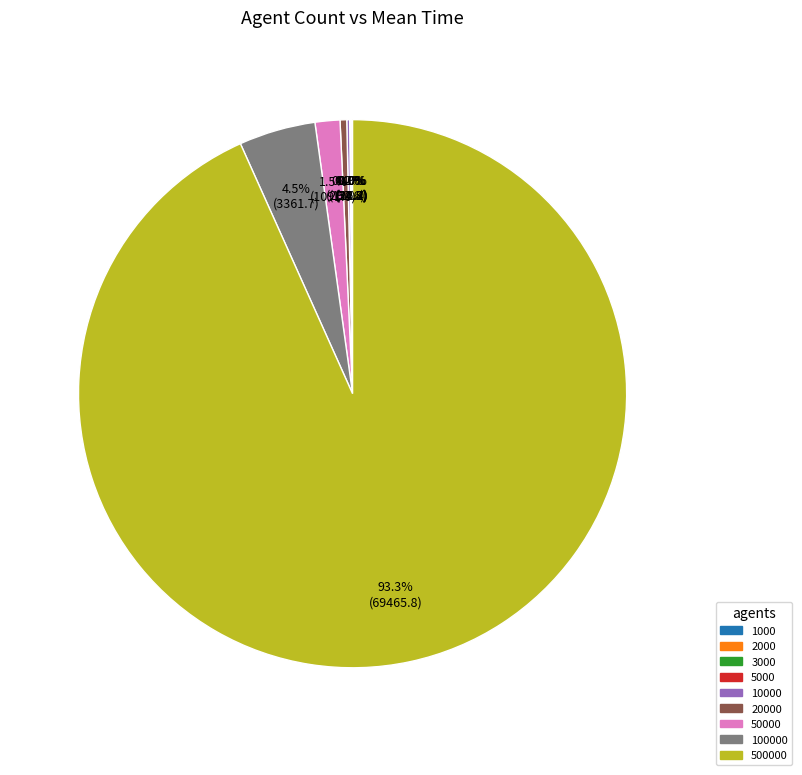

Does any single category account for the majority?

Yes